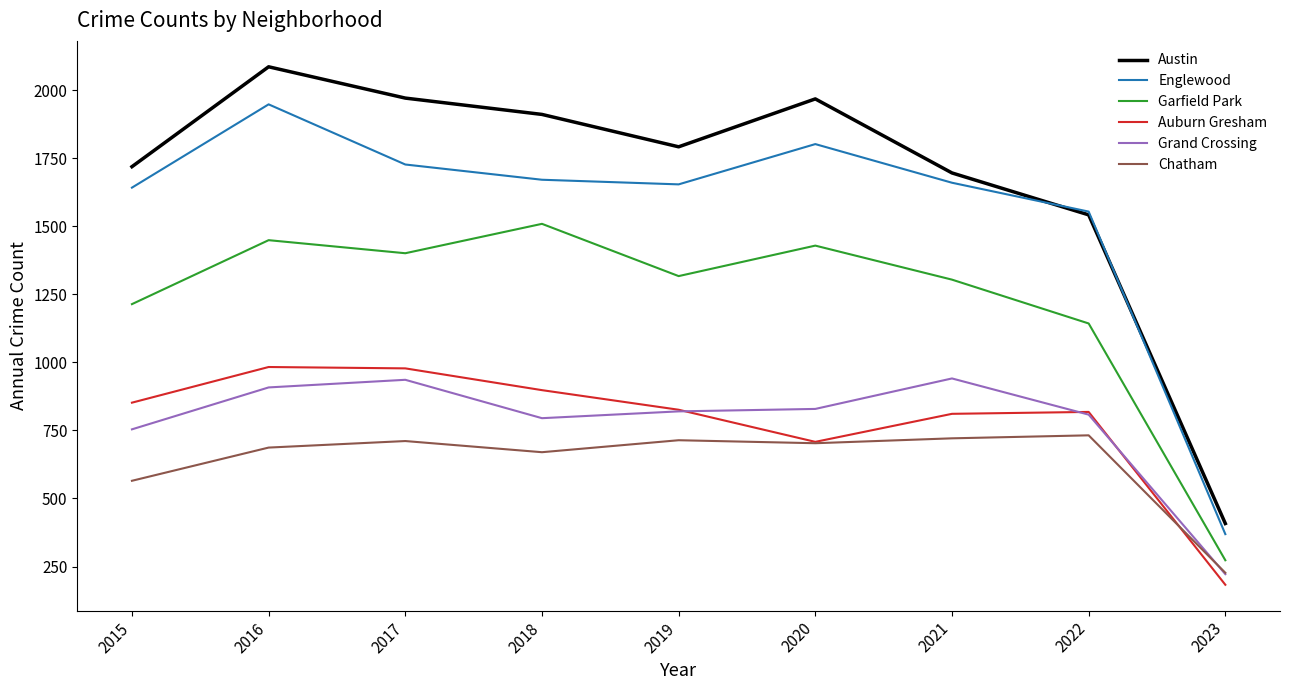

Is this an area chart (filled region under the line)?

No